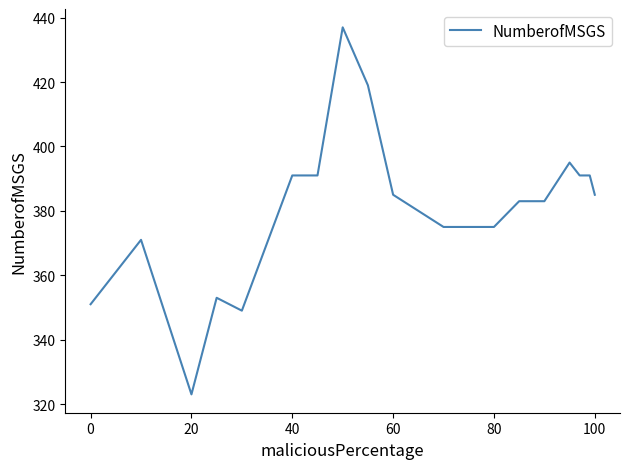

How many lines are shown in the chart?

1